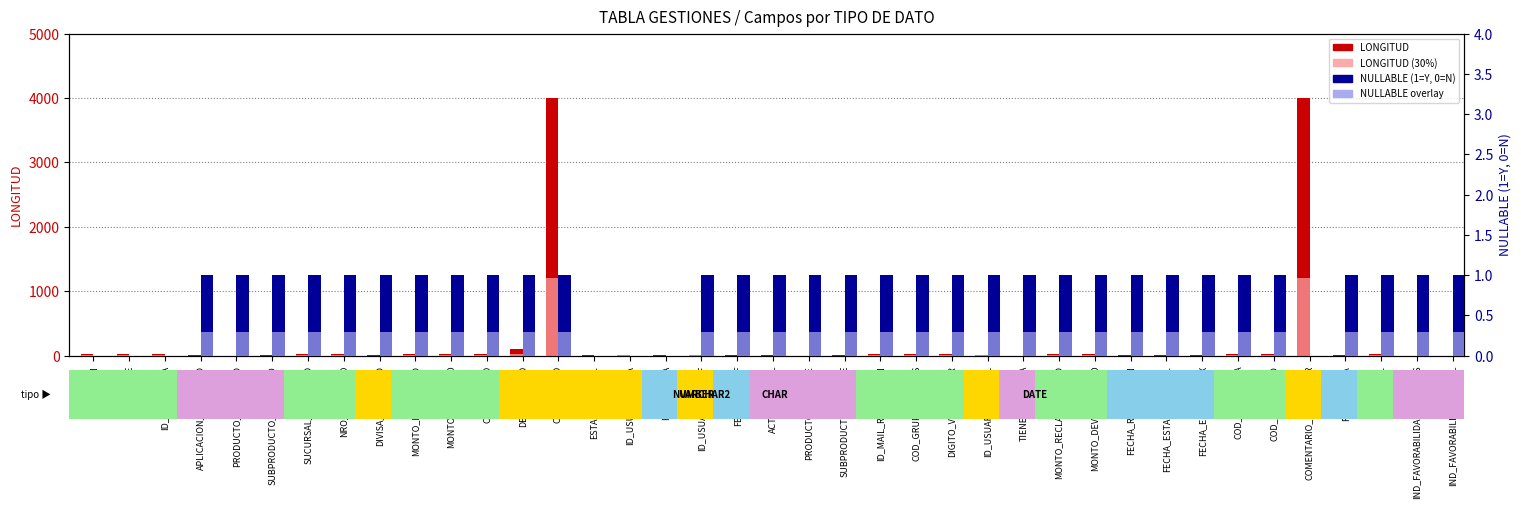

What position from the left is ID_USUARIO_ACTUAL?

26